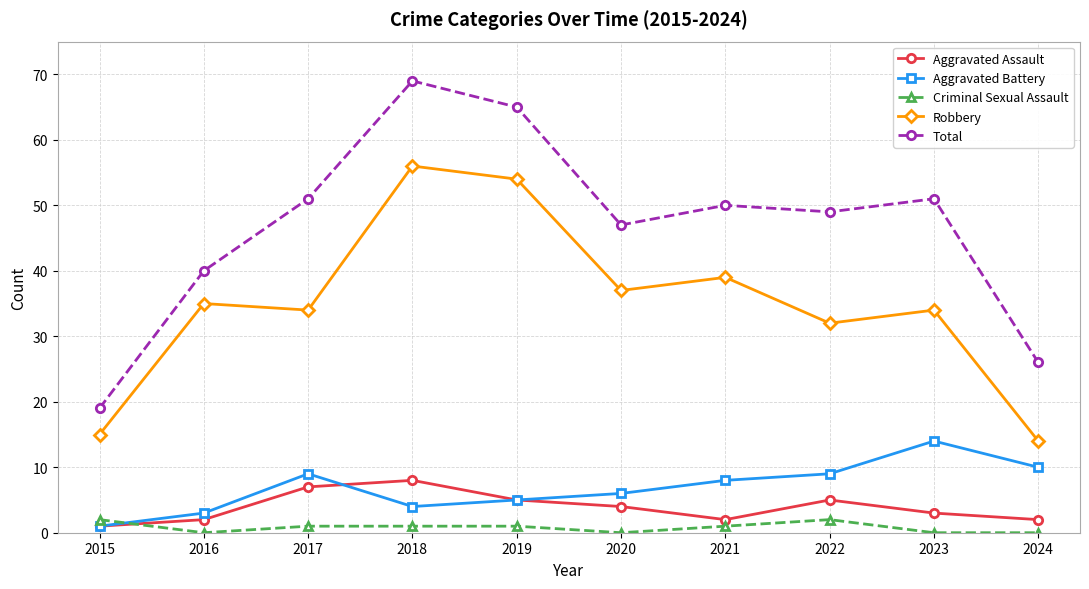

True or false: Aggravated Battery and Total cross at least once.

False